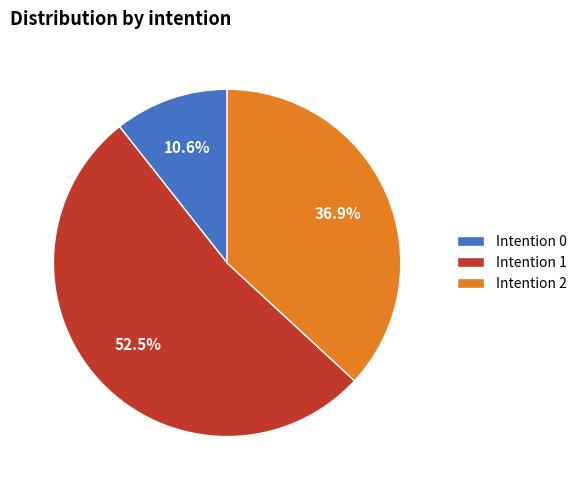

Is there a majority slice in this chart?

Yes